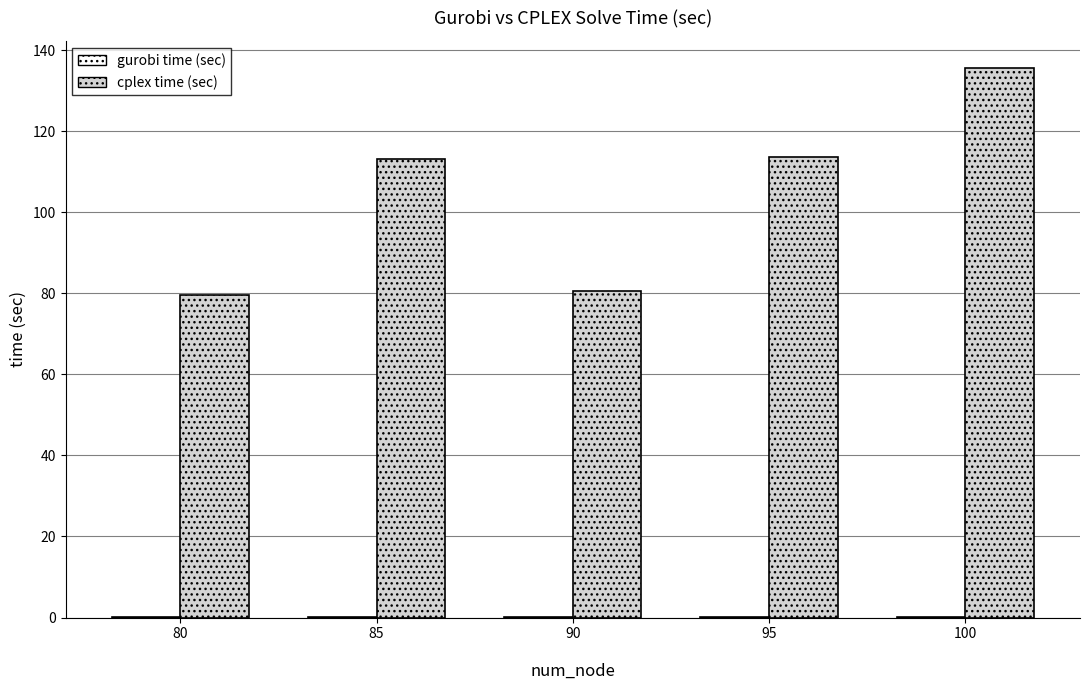

Which series has the largest total across all categories?

cplex time (sec)